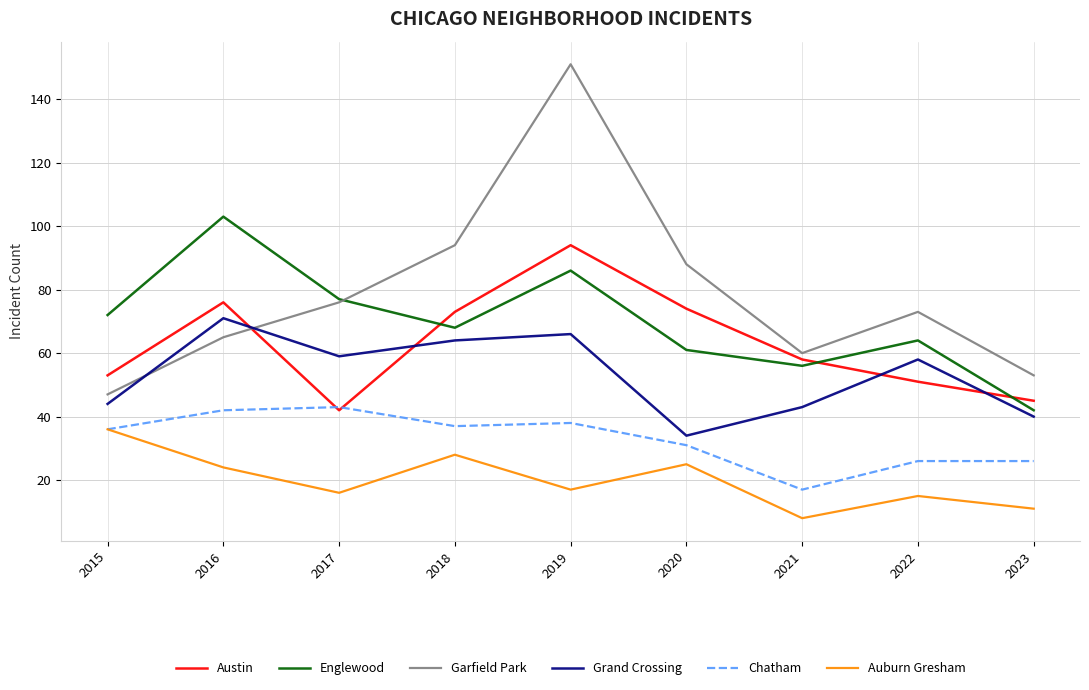

At which label does Englewood reach its minimum?

2023